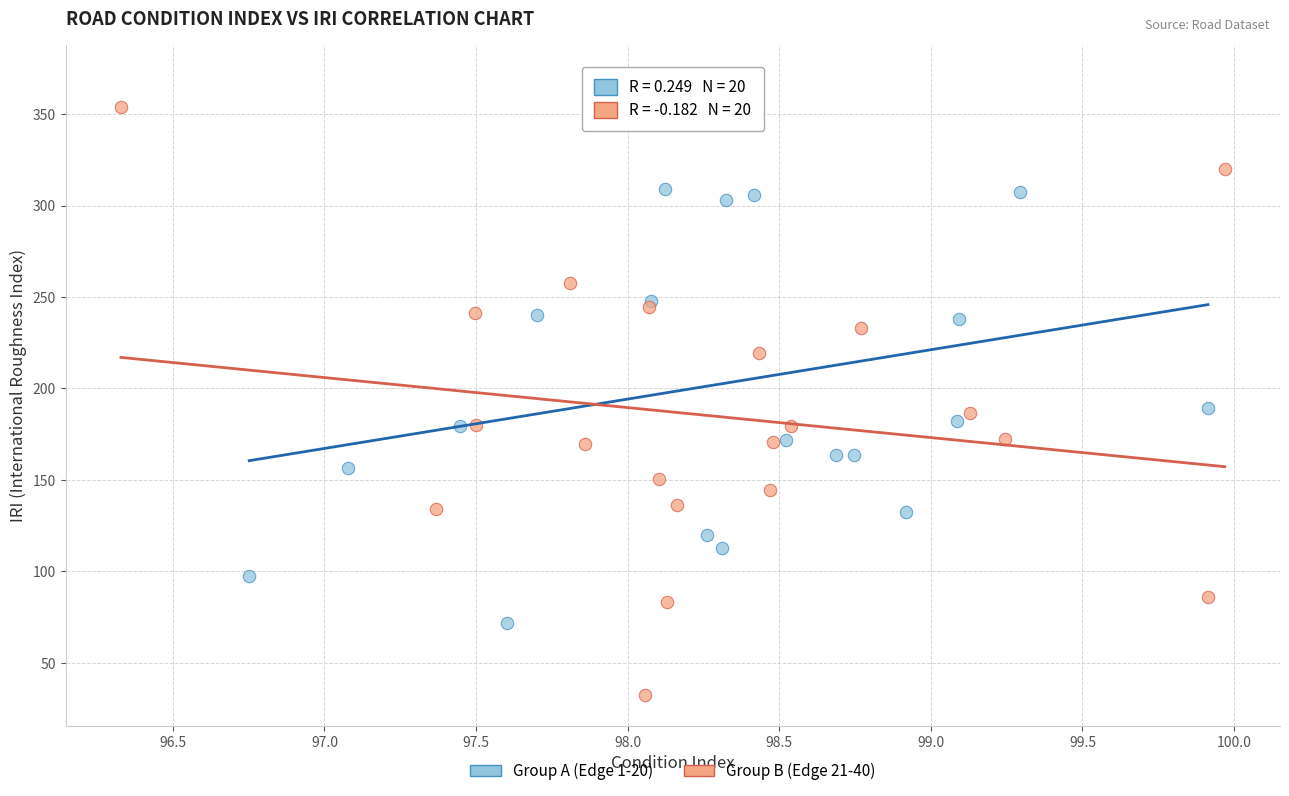

Which series reaches the maximum Y coordinate?

Group A (Edge 1-20)